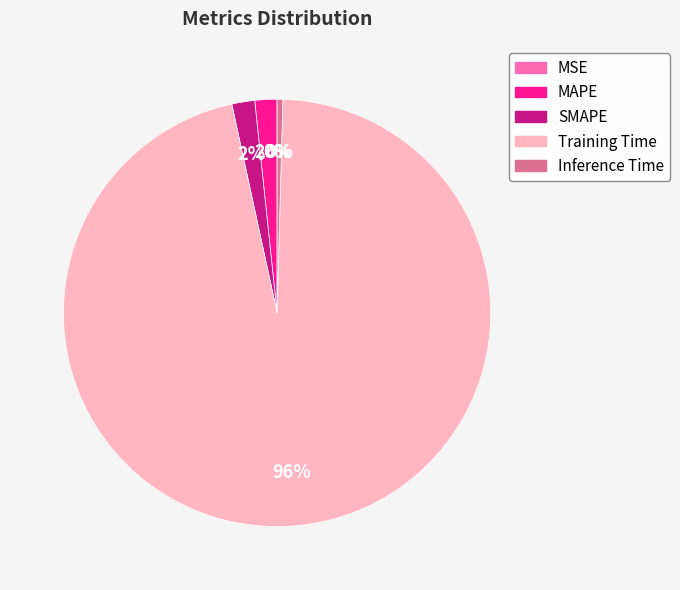

Is there any slice that represents more than half of the pie?

Yes